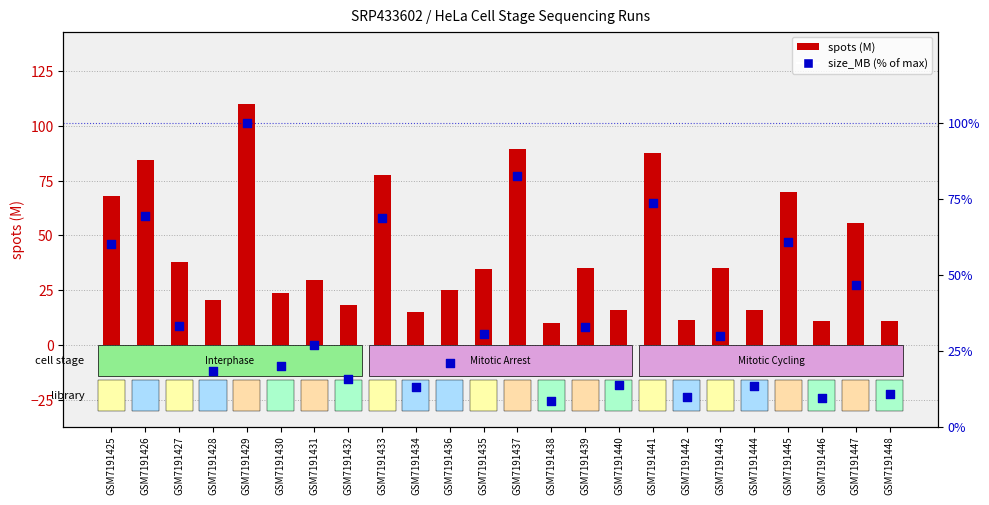

Is the value of size_MB (pct) at GSM7191434 greater than the value of spots (M) at GSM7191435?

No